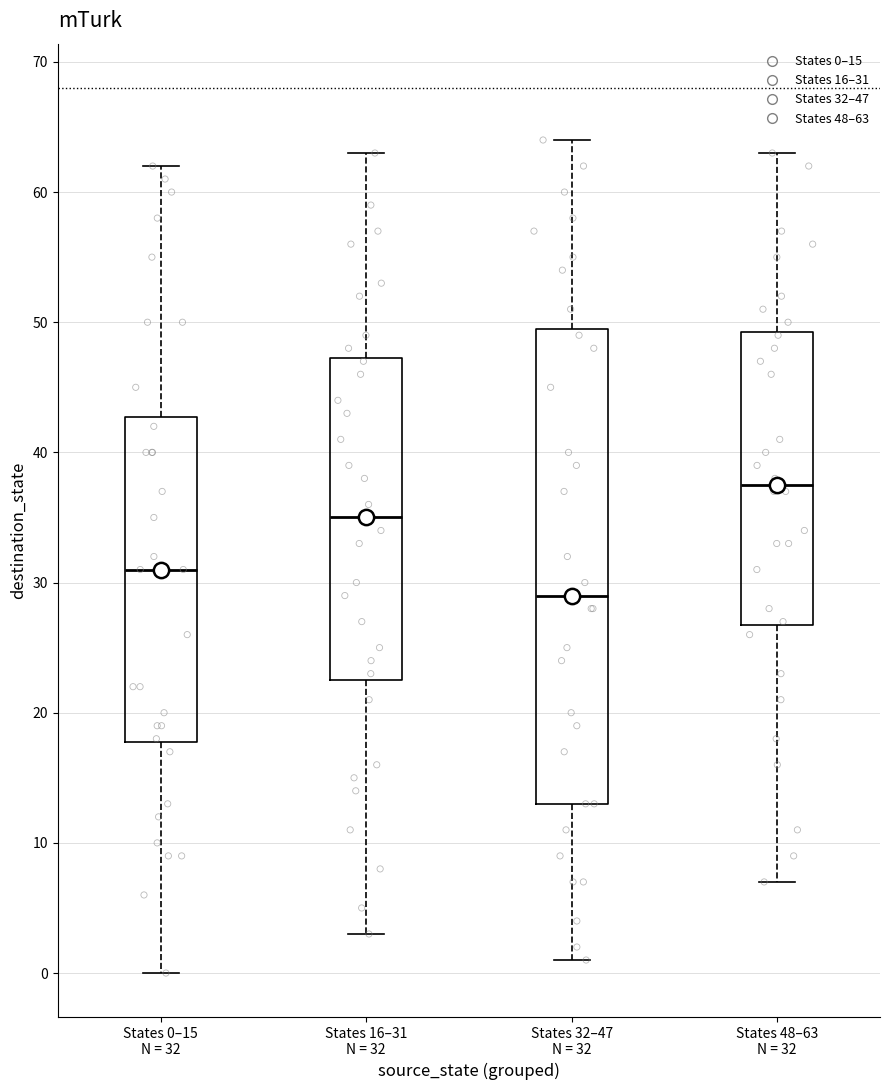

Comparing the boxes themselves (not the whiskers), which one is the tallest?

States 32–47 N = 32